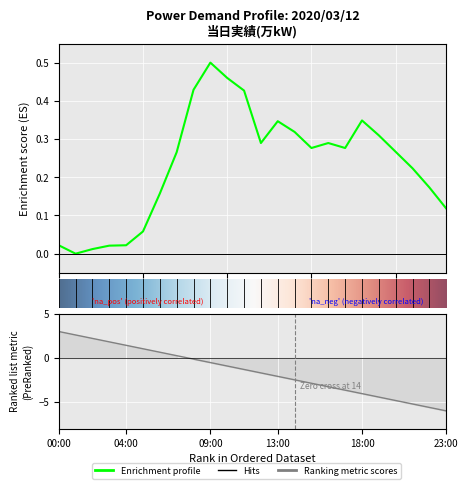

What is the sum of all values?

5.6